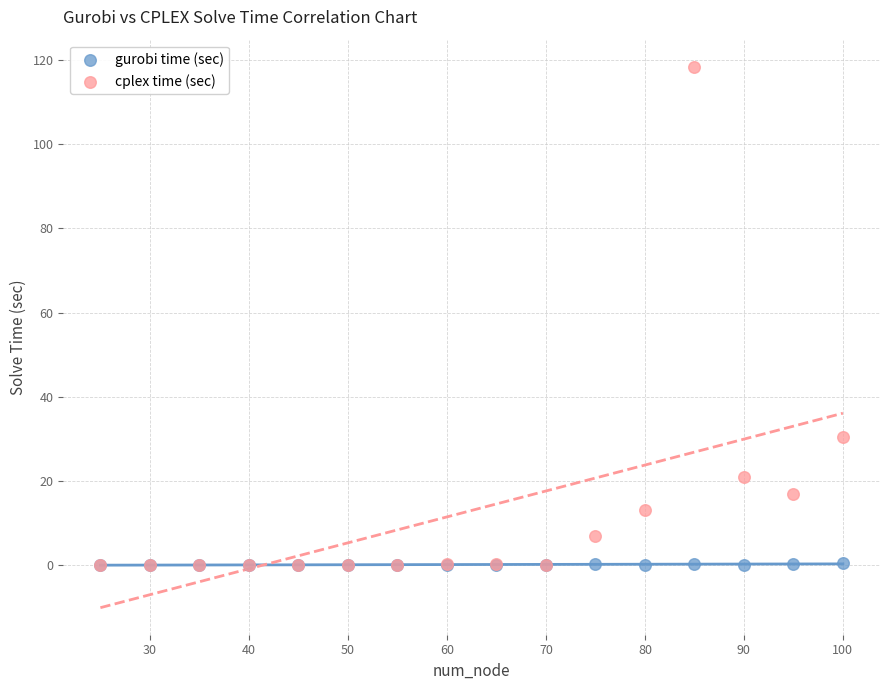

What are all the series names shown in the legend?

gurobi time (sec), cplex time (sec)